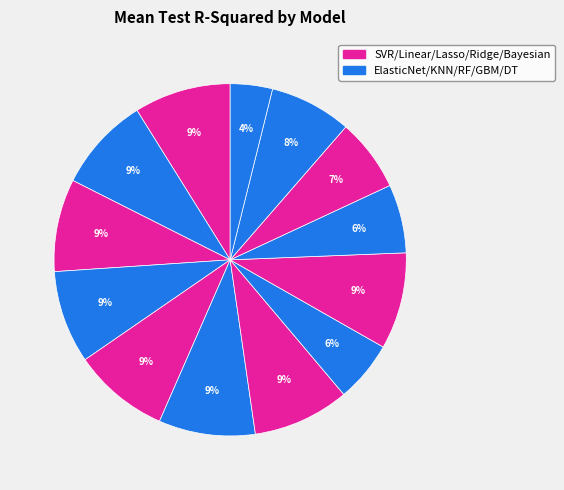

How many segments does this pie chart have?

13